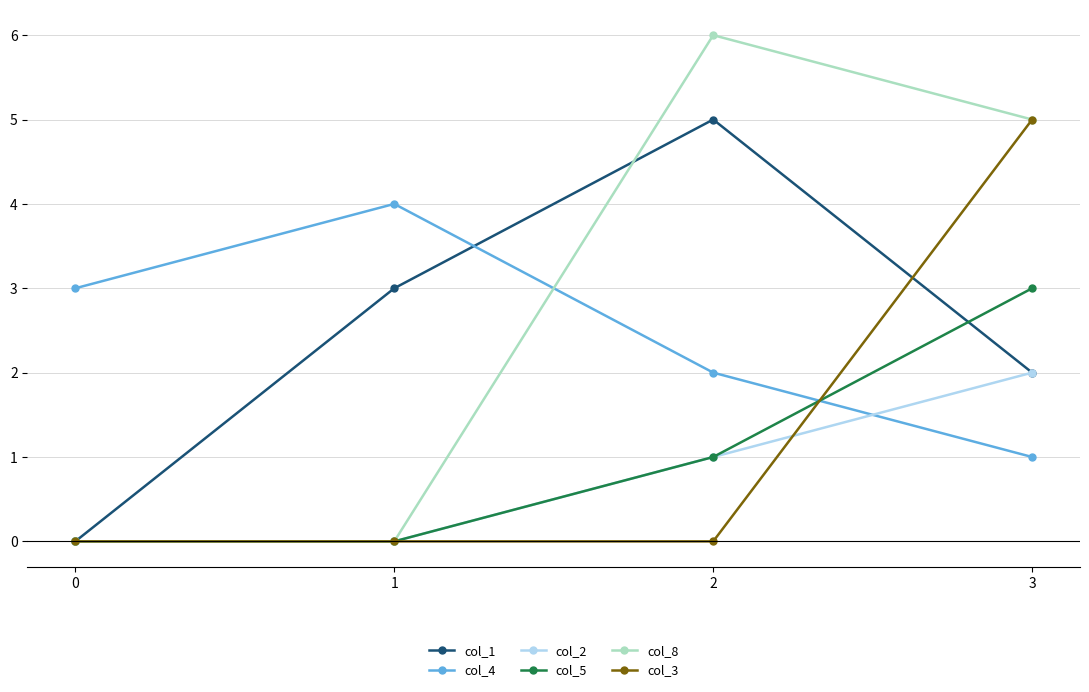

Reading right to left, list all the values displayed in this chart.

col_1: 3=2	2=5	1=3	0=0
col_4: 3=1	2=2	1=4	0=3
col_2: 3=2	2=1	1=0	0=0
col_5: 3=3	2=1	1=0	0=0
col_8: 3=5	2=6	1=0	0=0
col_3: 3=5	2=0	1=0	0=0